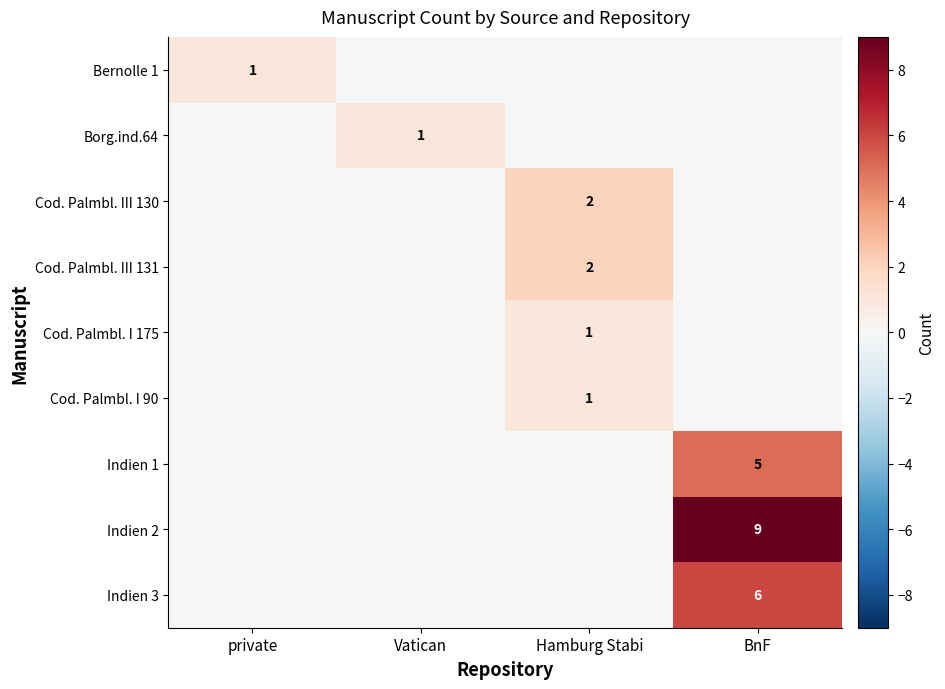

Is the value of Indien 2 at BnF greater than the value of Cod. Palmbl. III 130 at Hamburg Stabi?

Yes